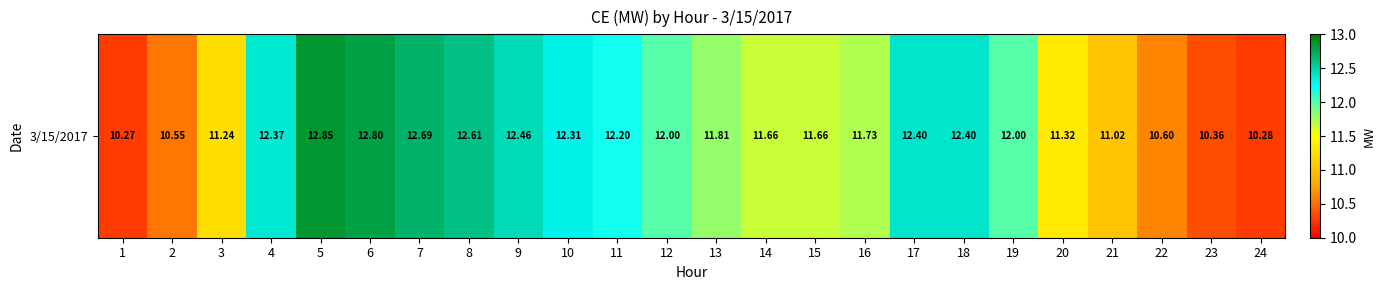

The chart shows a value of 12.4 at 17. True or false?

True